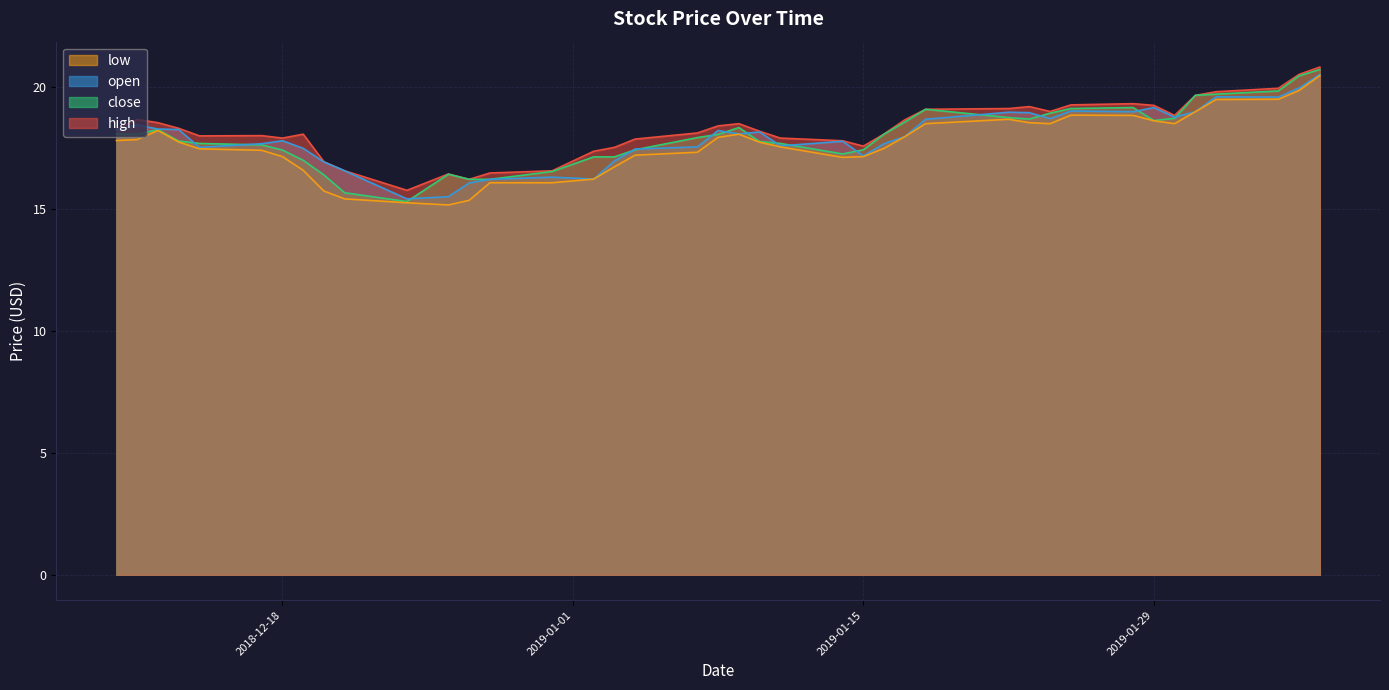

How many lines are shown in the chart?

4